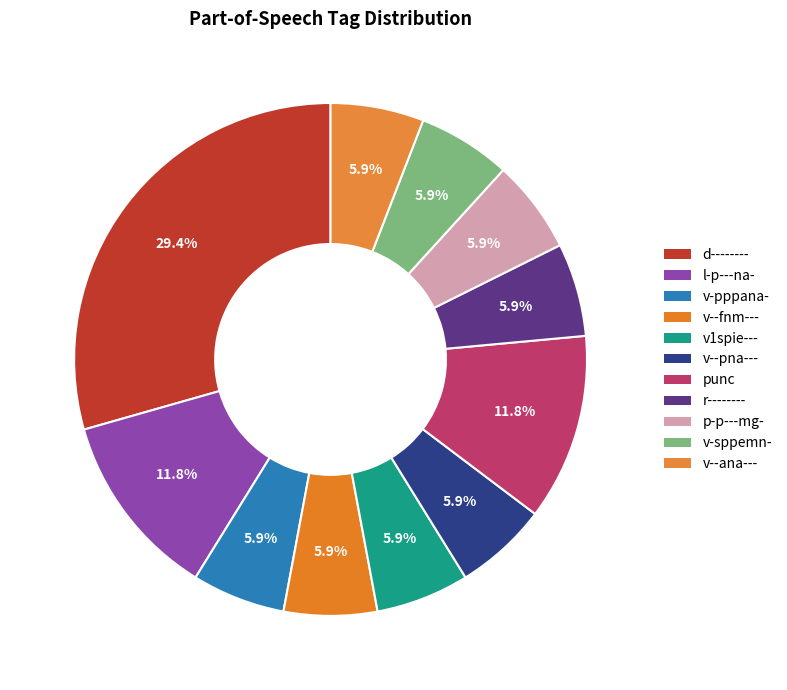

How many segments does this pie chart have?

11